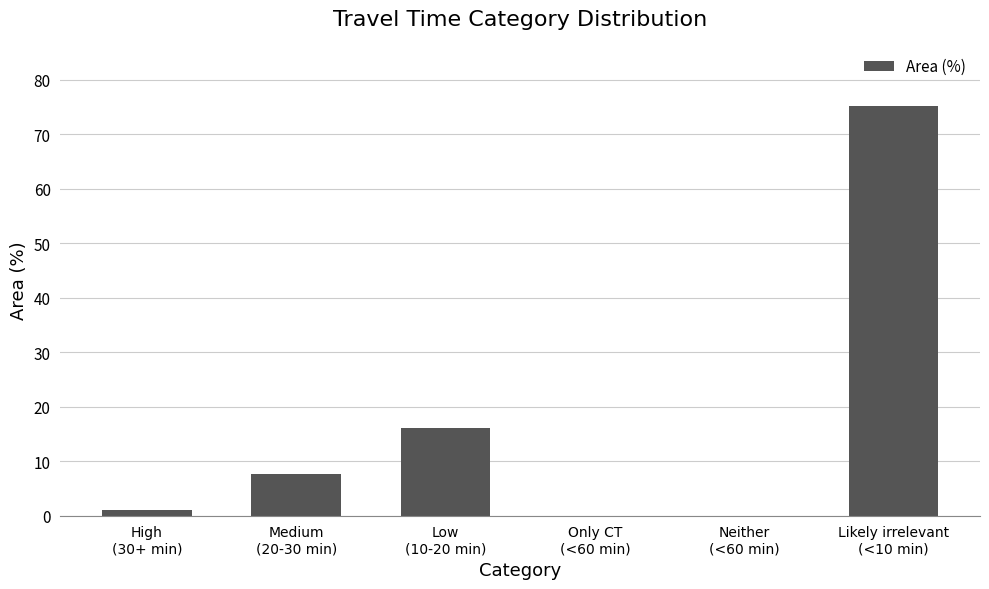

What is the sum of all values?

100.0